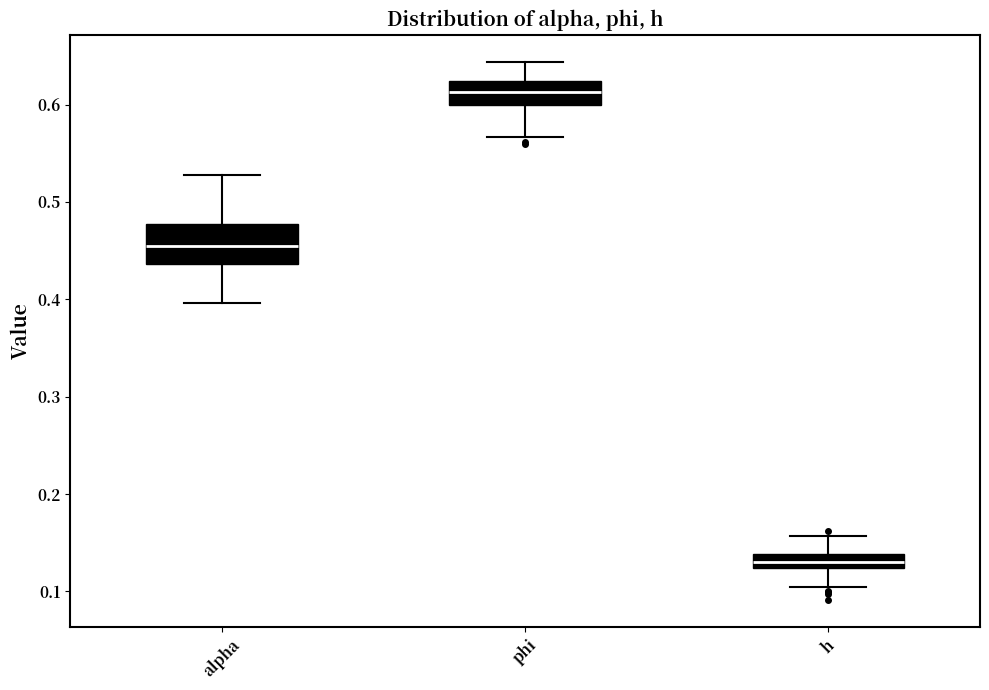

Which box's median line is the highest?

phi